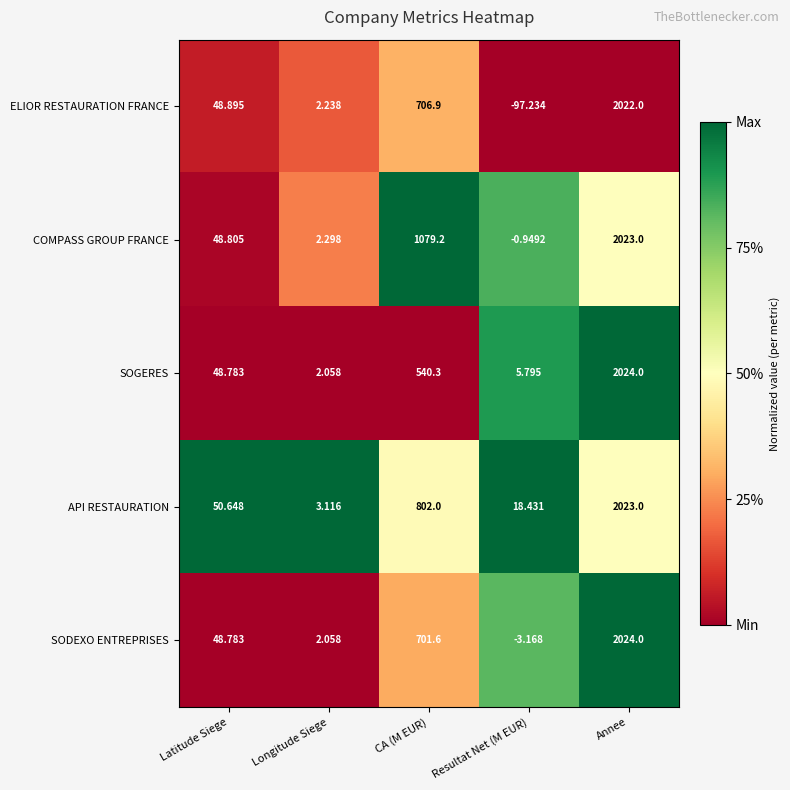

Which series has the largest total across all categories?

COMPASS GROUP FRANCE